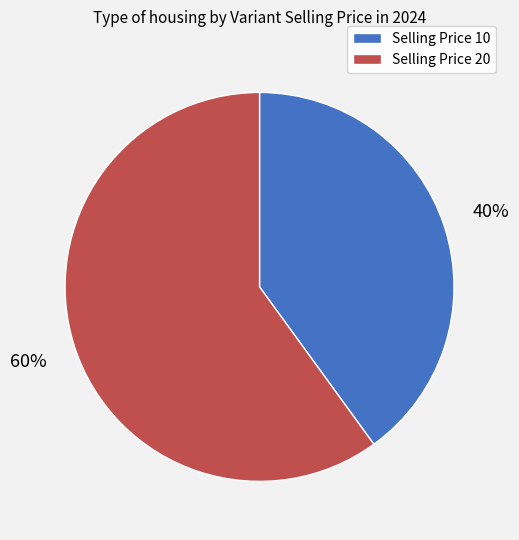

To the nearest percent, what is the difference between the largest and smallest slice percentages?

20%